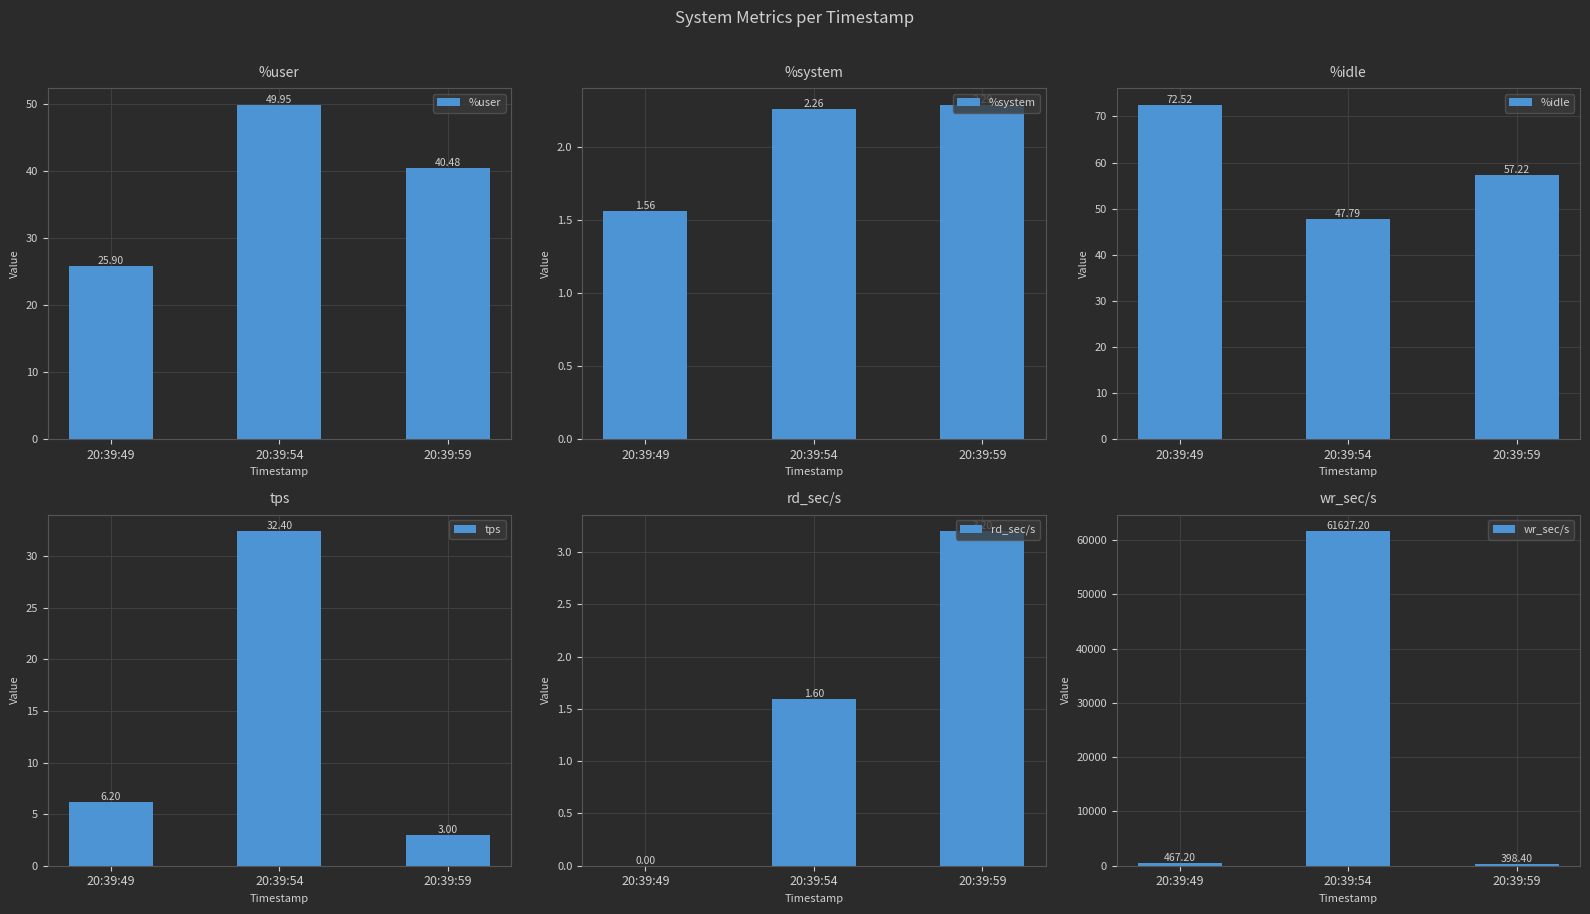

At which label does %user first exceed 40?

20:39:54